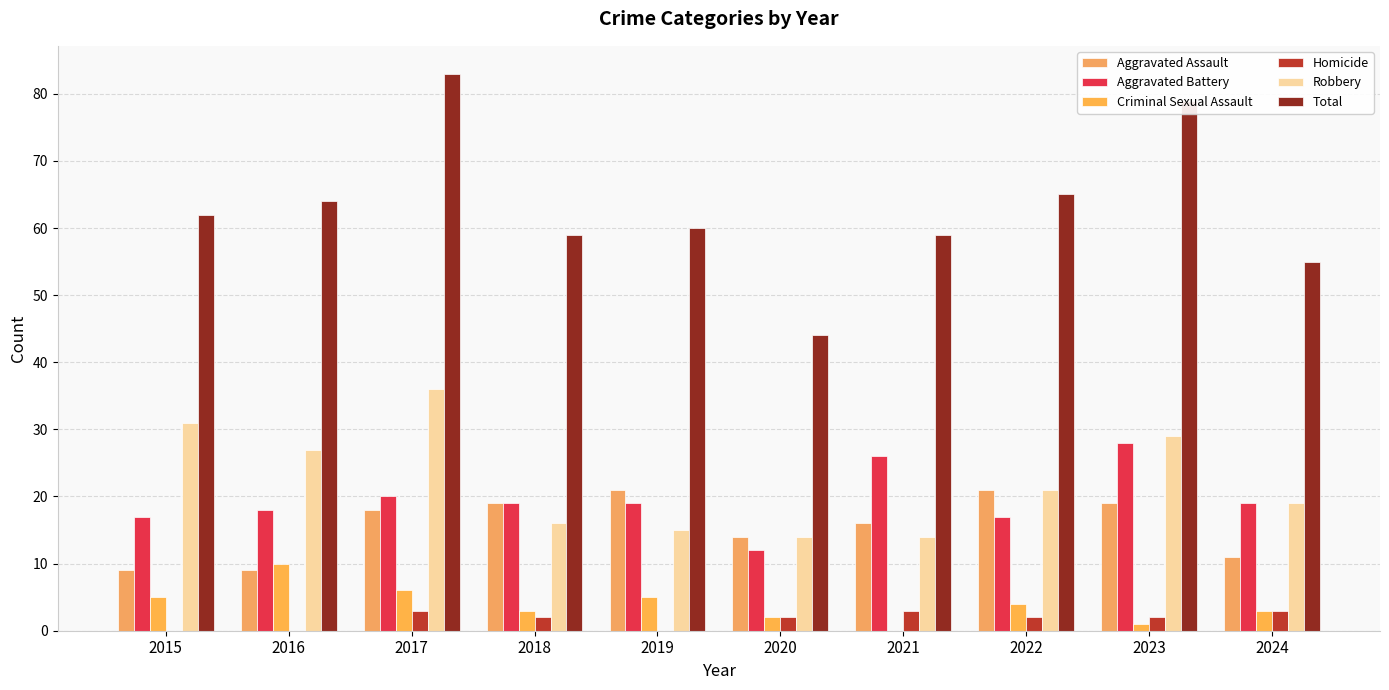

List the series in order of their peak value, lowest first.

Homicide, Criminal Sexual Assault, Aggravated Assault, Aggravated Battery, Robbery, Total